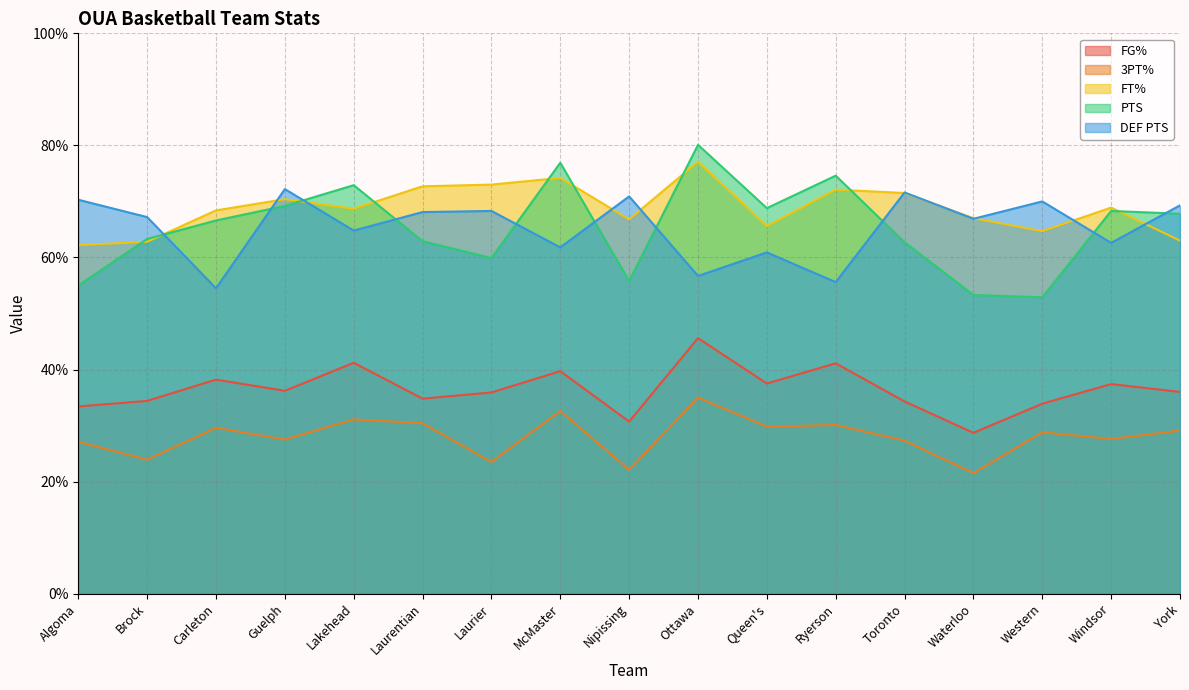

The value of 3PT% at Western is 28.8. True or false?

True